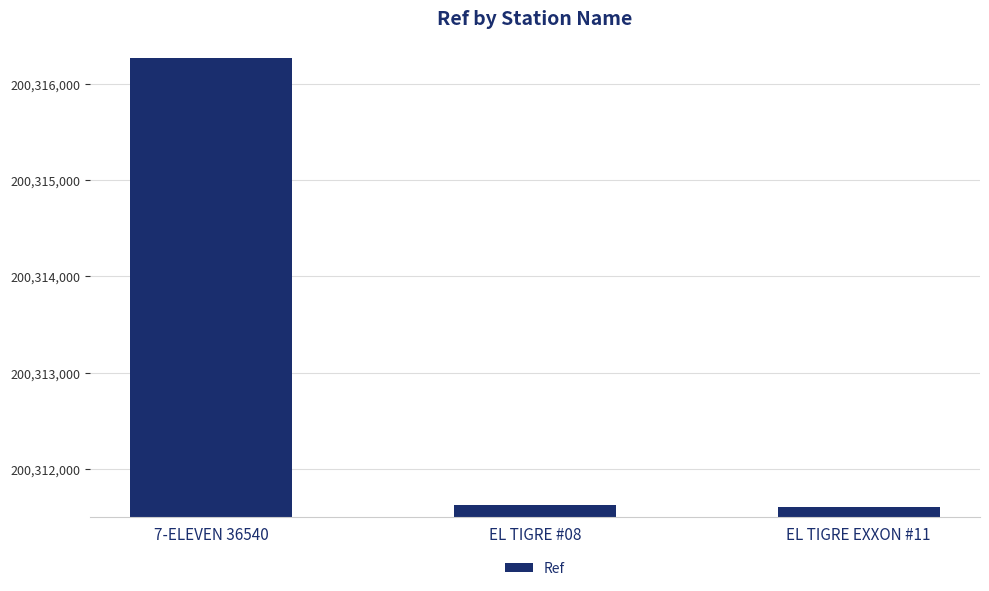

What is the difference between the maximum and minimum values?

4669